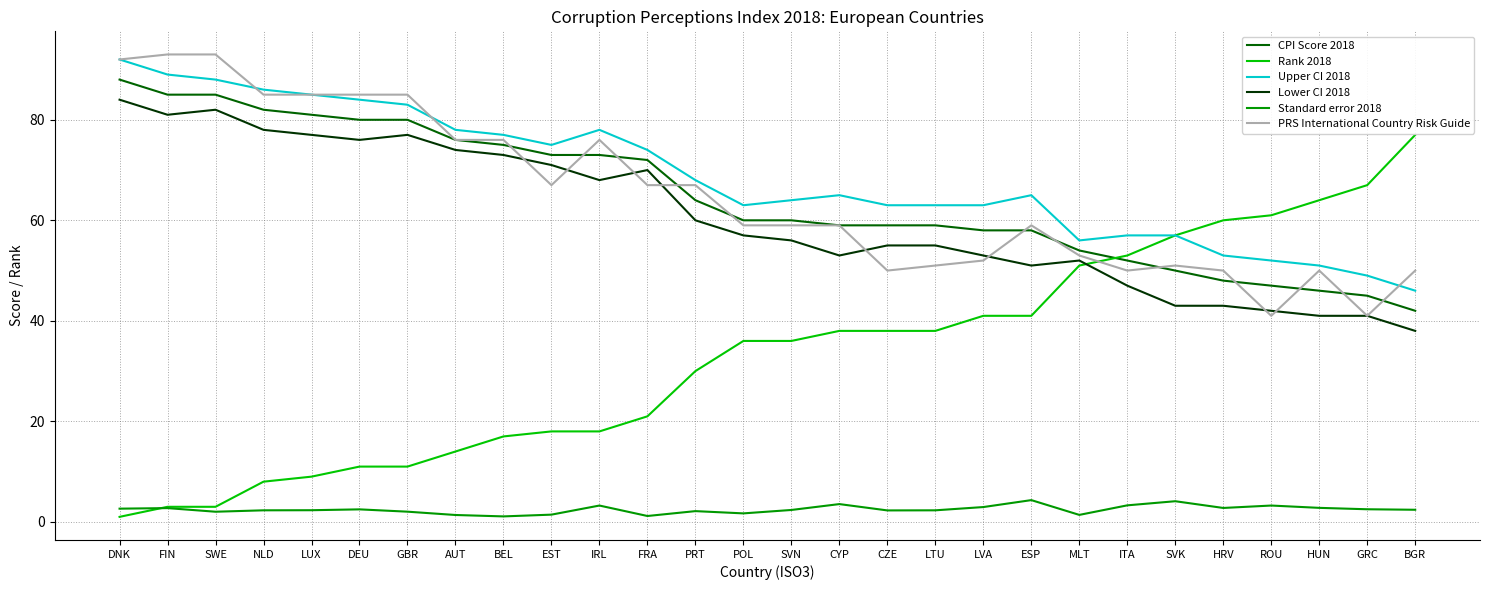

What is the total value across all series at CYP?

277.5